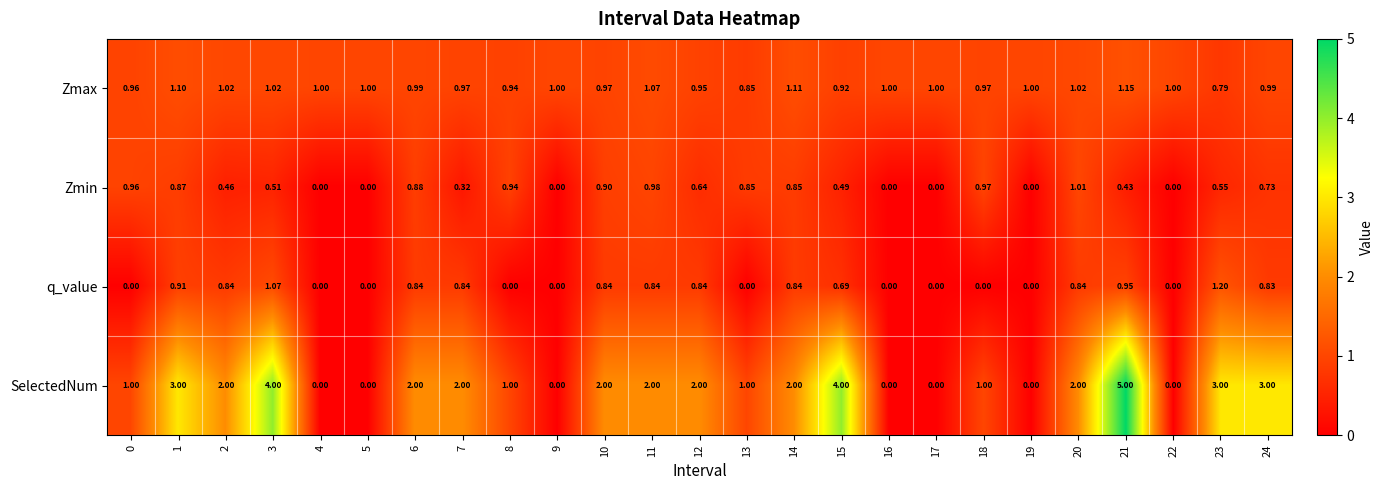

What is the greatest value displayed?

5.0